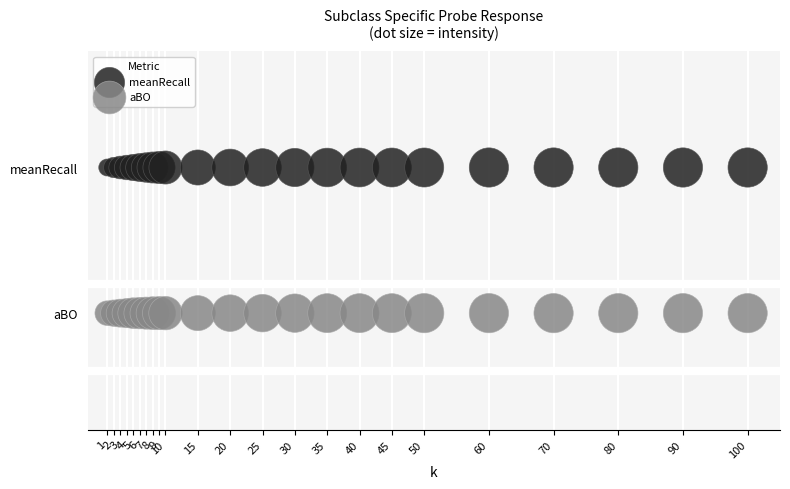

Which series reaches the maximum Y coordinate?

meanRecall